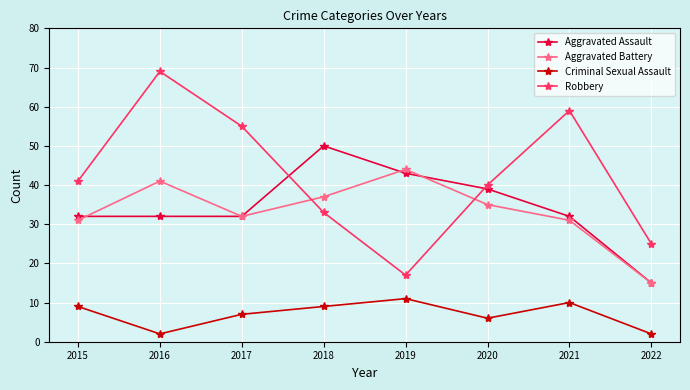

How many interior local valleys does the Aggravated Battery series have?

1